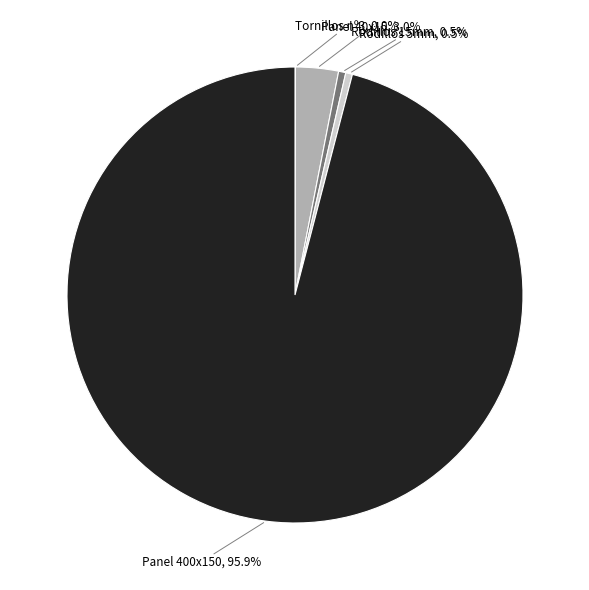

Is there a majority slice in this chart?

Yes